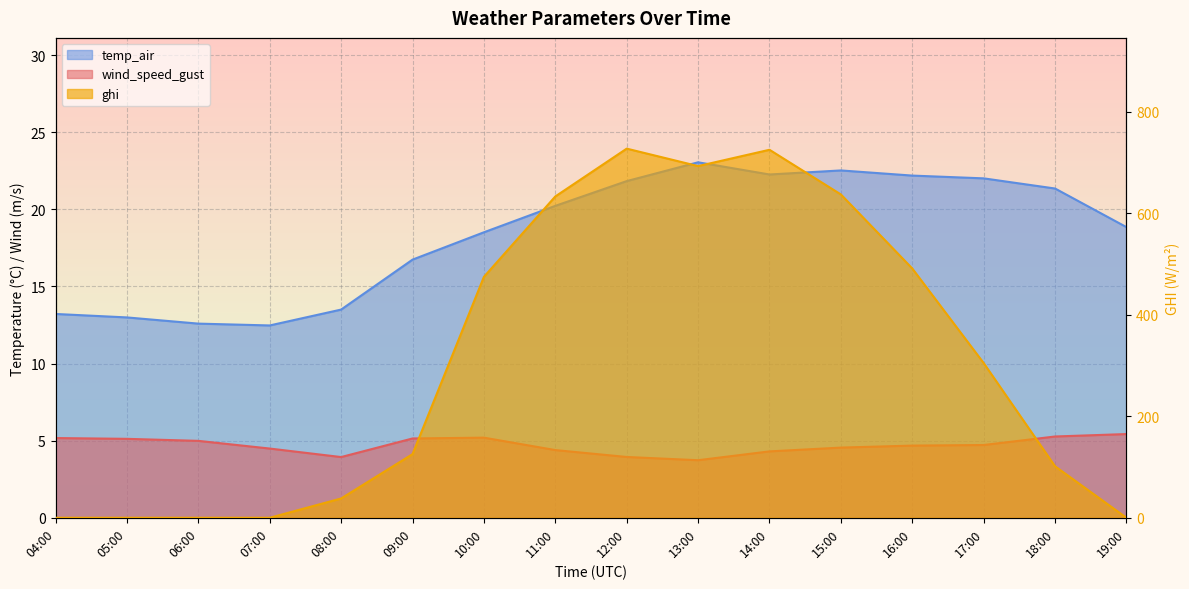

What is the difference between the highest and lowest values at 08:00?

34.1